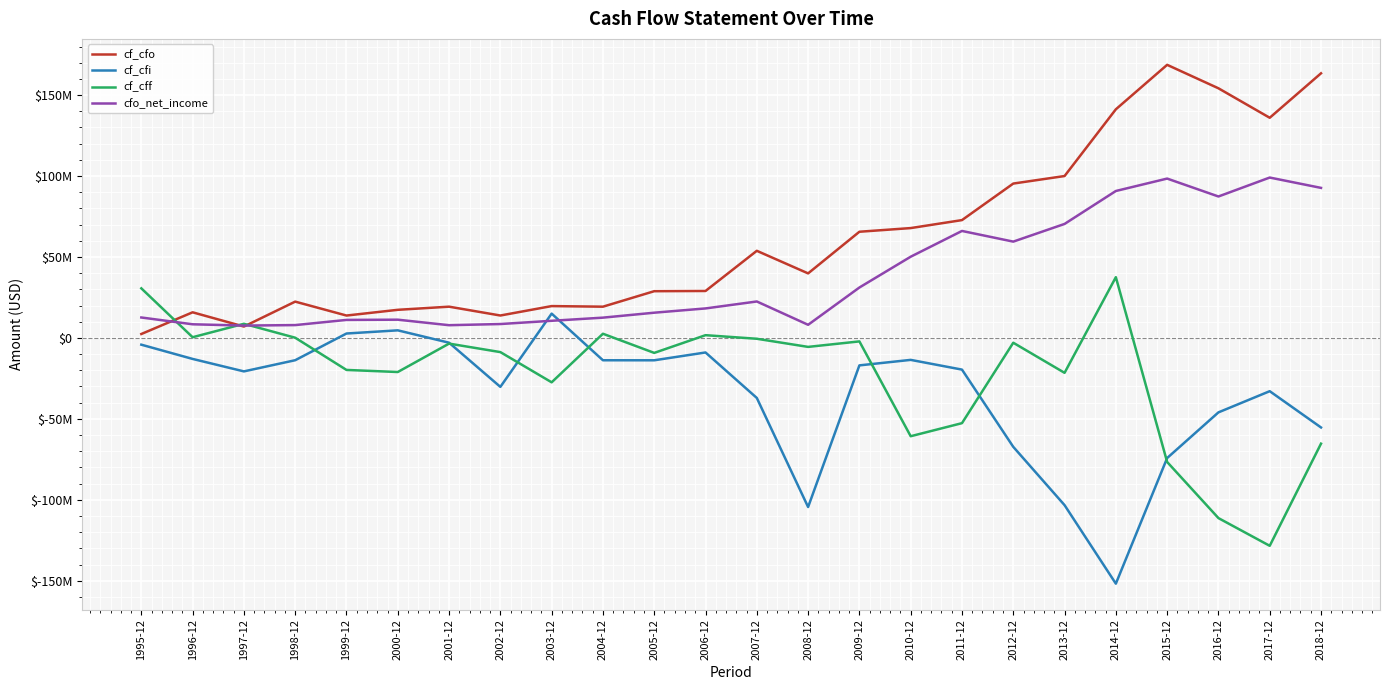

At which category does cfo_net_income reach its first local valley?

1997-12